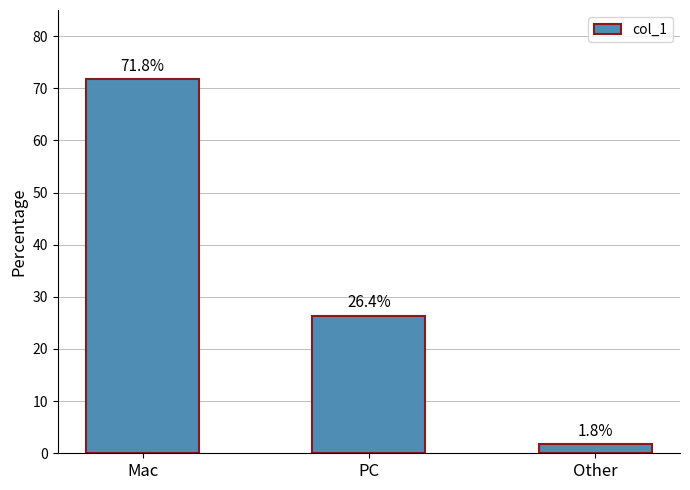

Which category has the highest value across all series?

Mac